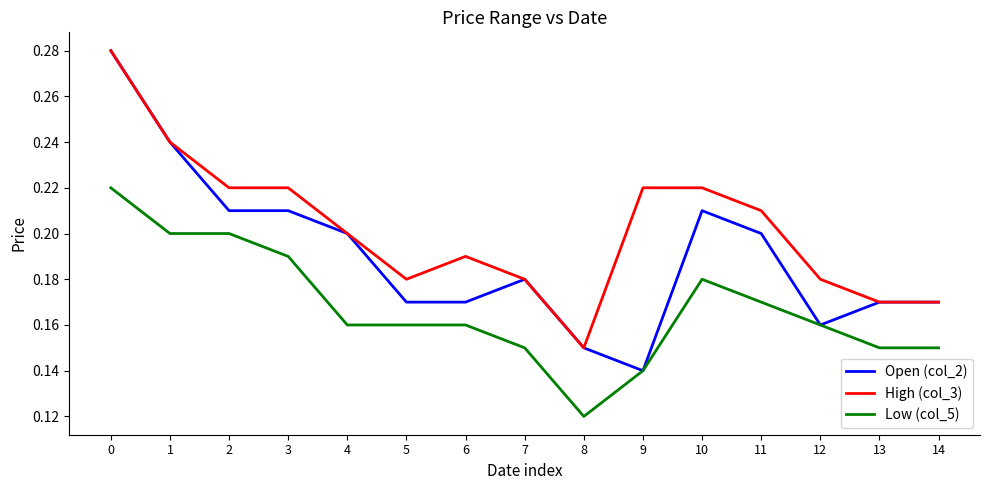

At which label is Open (col_2) closest to 0?

9